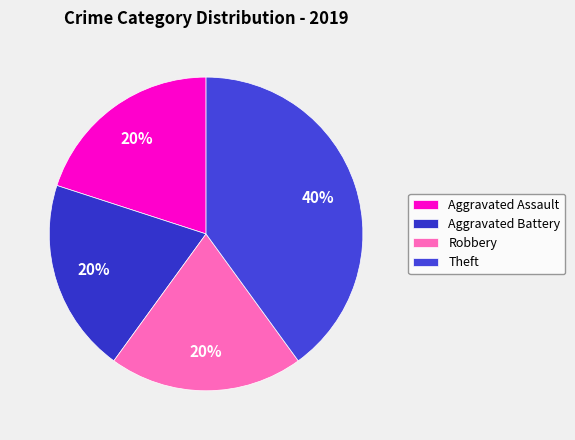

Approximately how many times larger is the value at Aggravated Battery compared to Robbery?

1.0